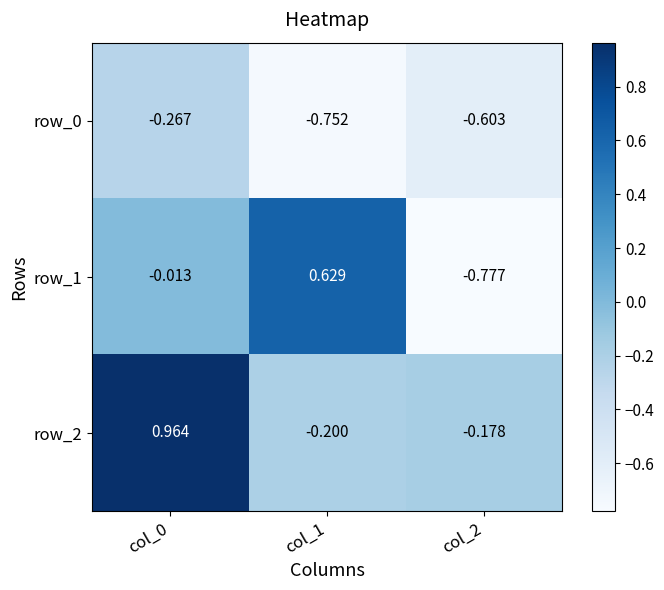

At which label does row_0 reach its minimum?

col_1